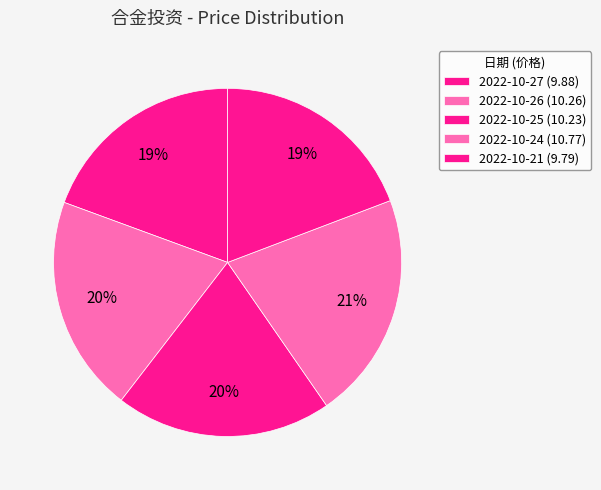

To the nearest percent, what is the average slice percentage?

20%